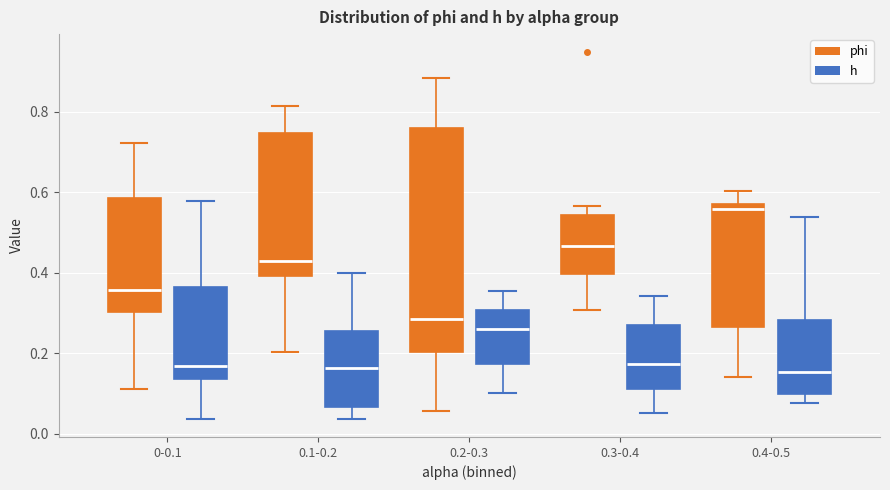

Where is the lower edge of the box for 0.3-0.4 (h) on the y-axis? The values are not printed on the chart, so give them approximately, as read against the axis.

0.12